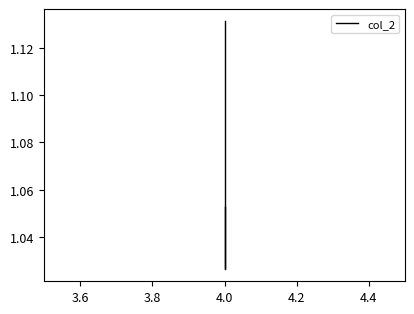

What is the difference between the maximum and minimum values?

0.1